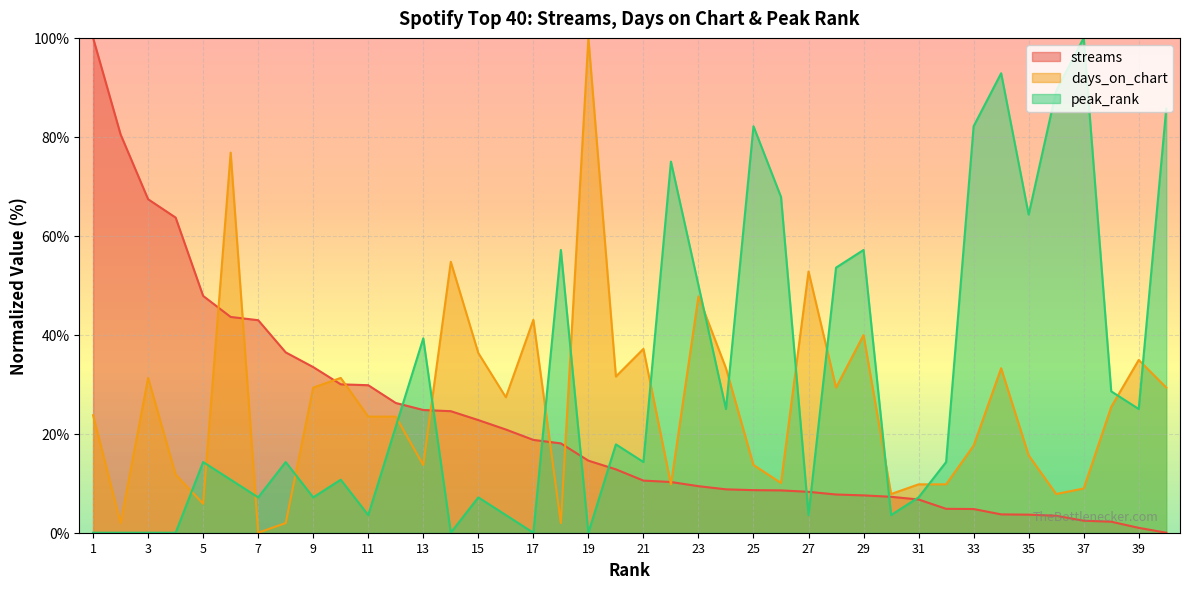

At which label is streams closest to 50?

5